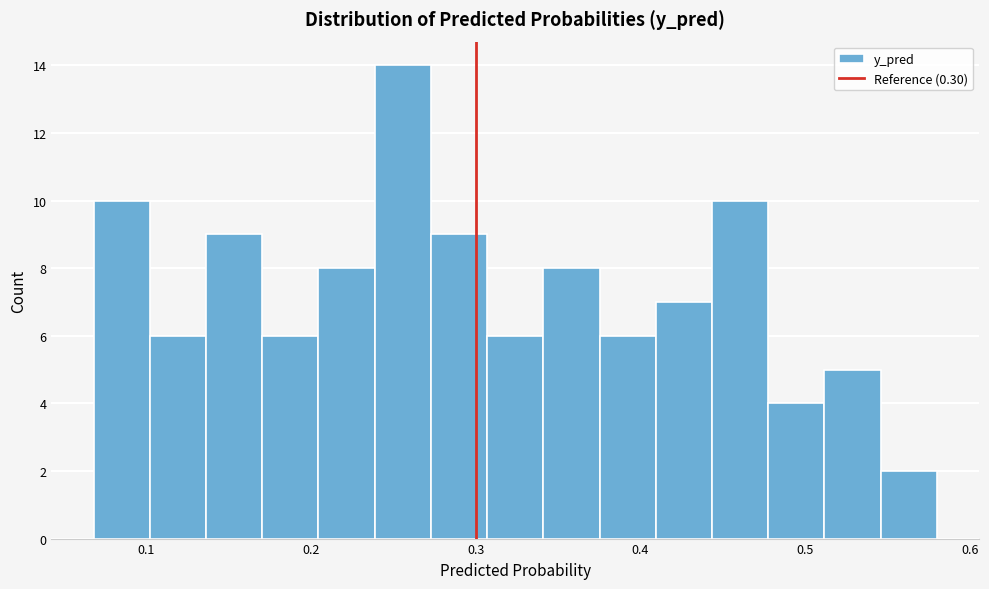

Read against the x-axis, roughly where is the centre of the tallest bar?

0.26